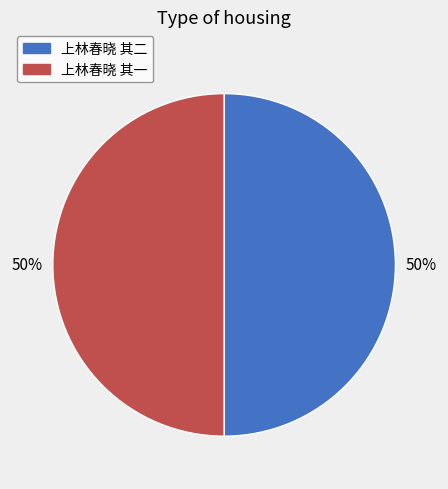

Combined, do 上林春晓 其一 and 上林春晓 其二 account for over 50%?

Yes